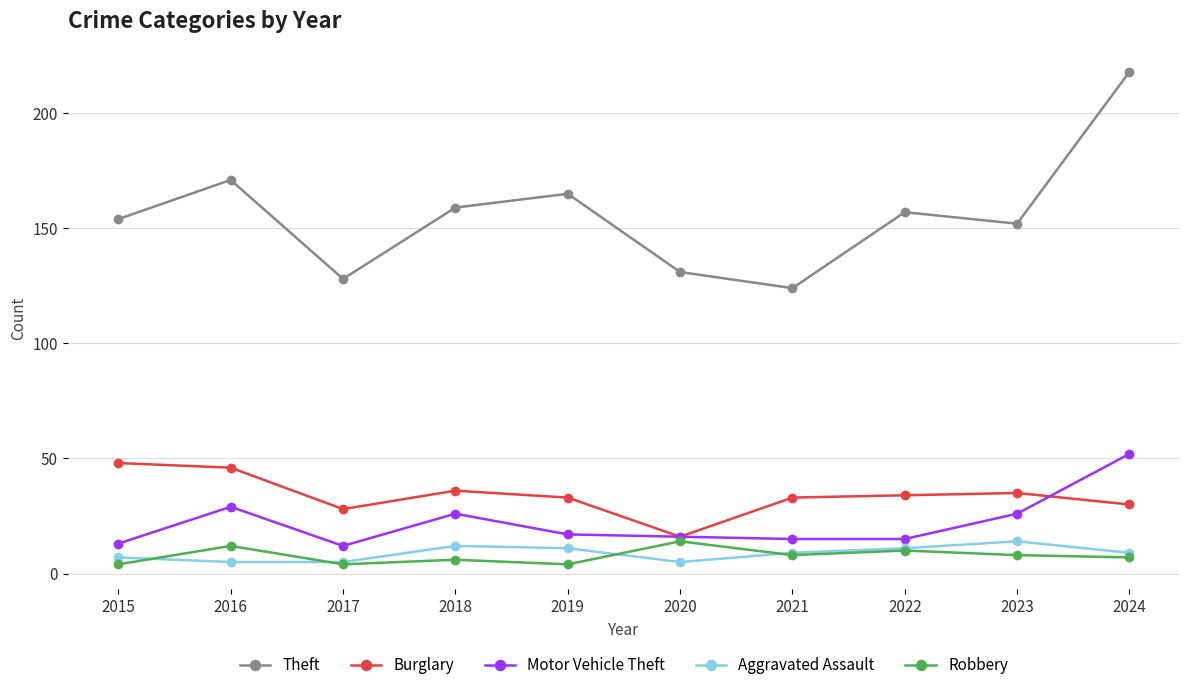

True or false: Theft has more than 2 interior local peaks.

True